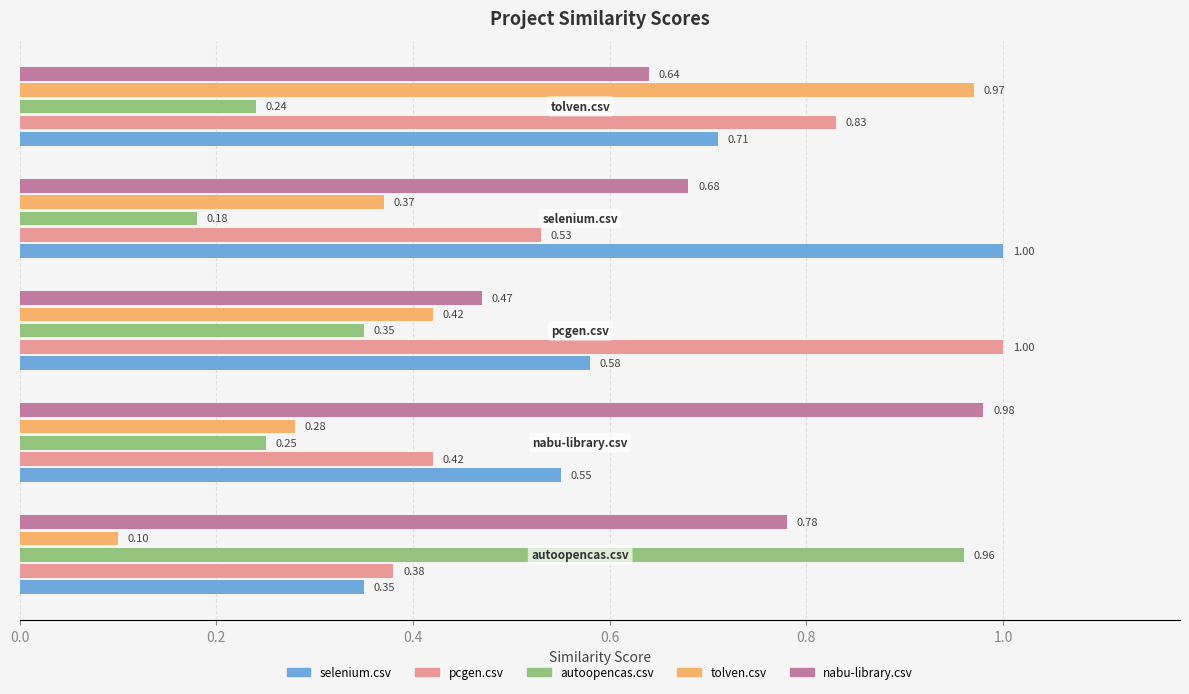

Which series has the largest total across all categories?

nabu-library.csv